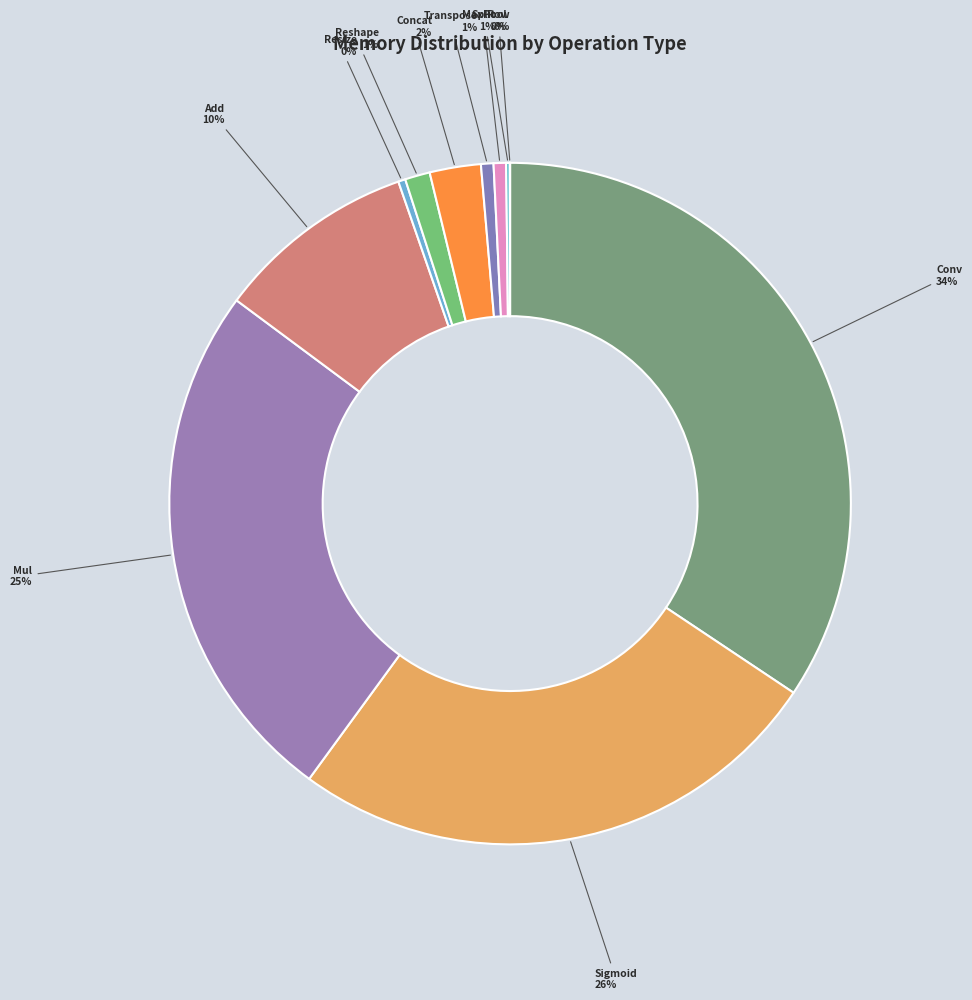

How many segments does this pie chart have?

11